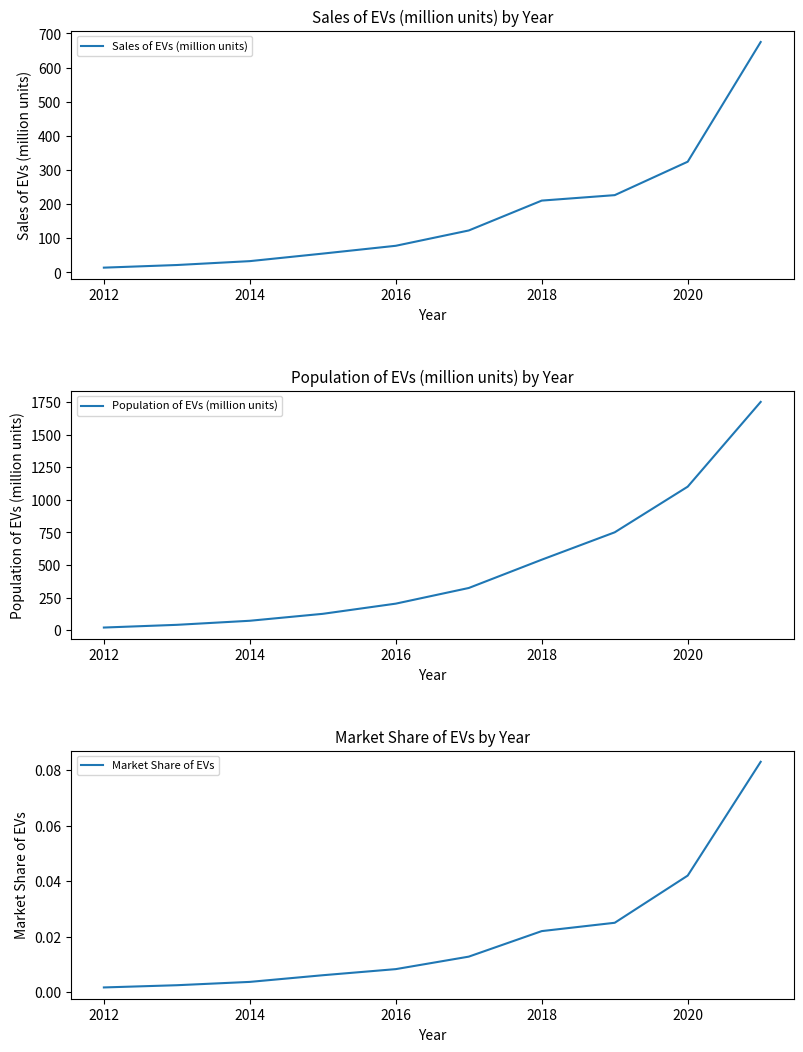

Is this an area chart (filled region under the line)?

No